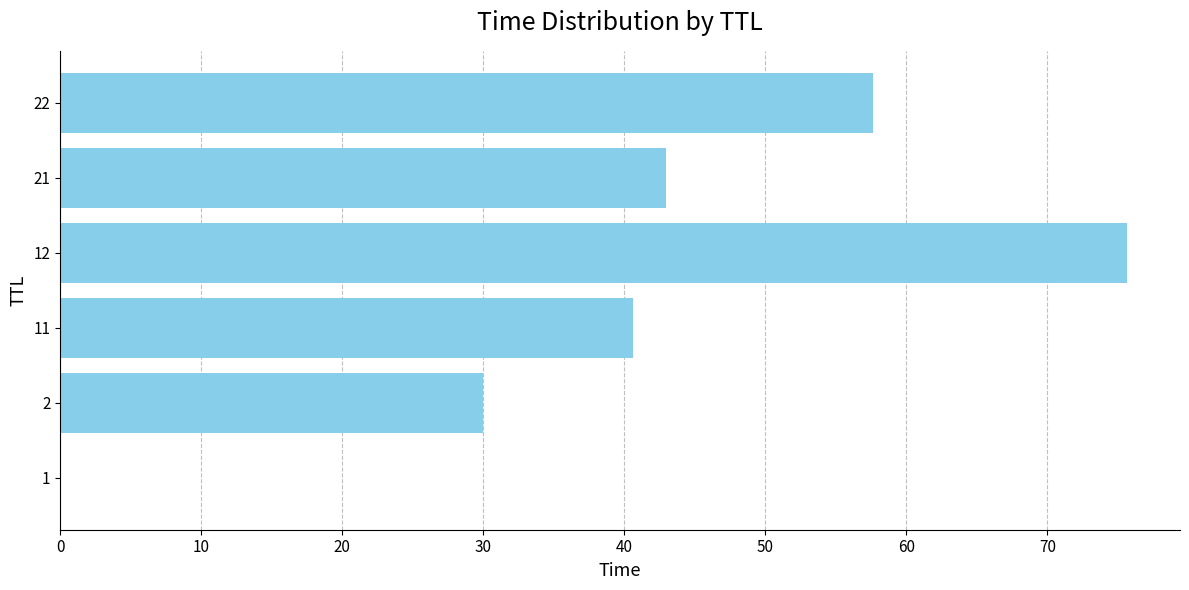

True or false: the data shows 40.6 at 11.

True